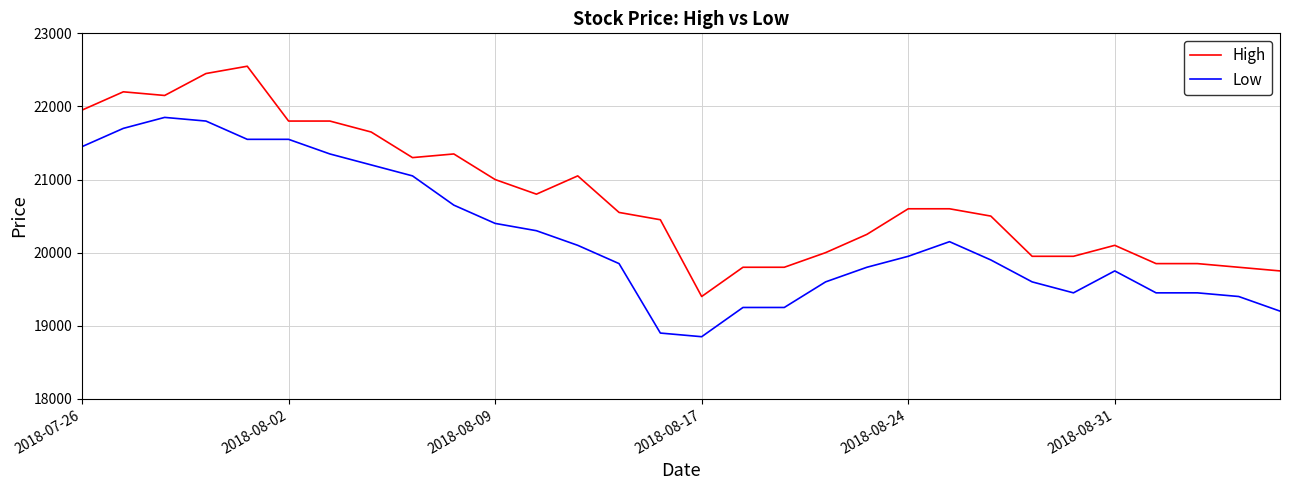

Which series has the largest total across all categories?

High